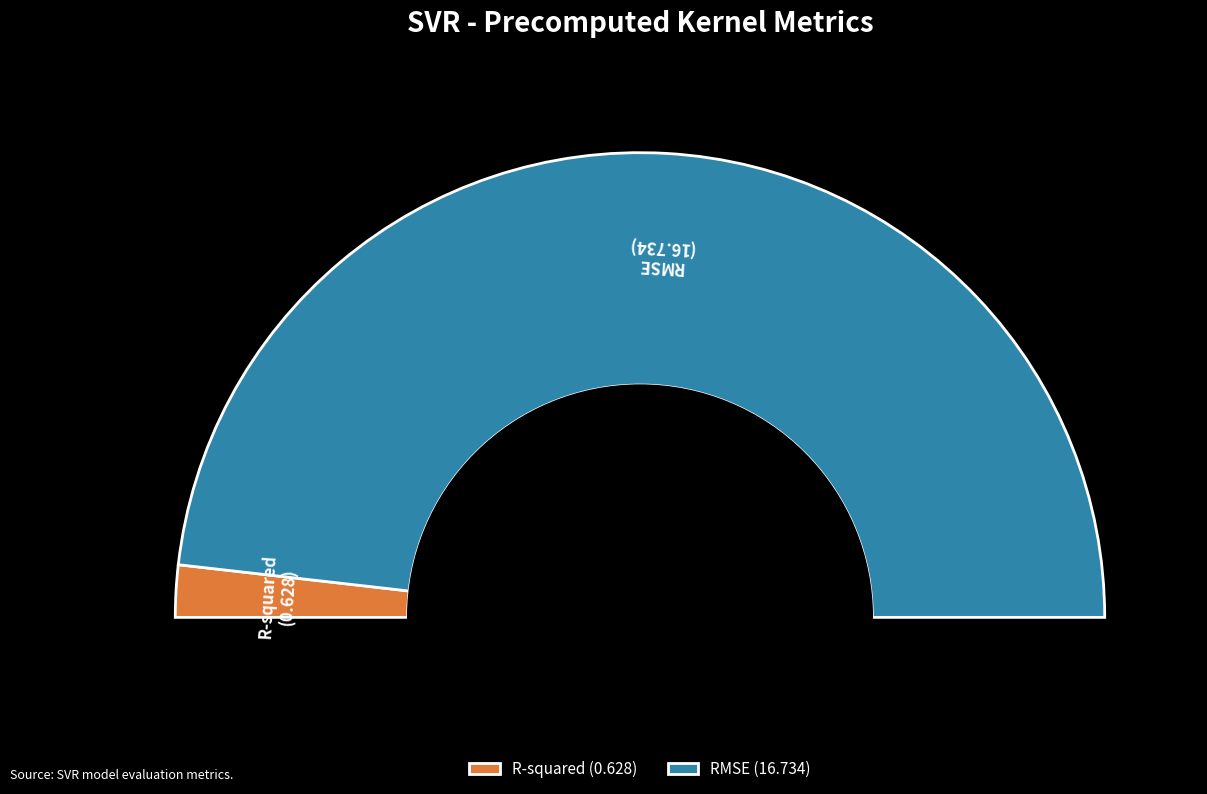

How many slices are in this pie chart?

2